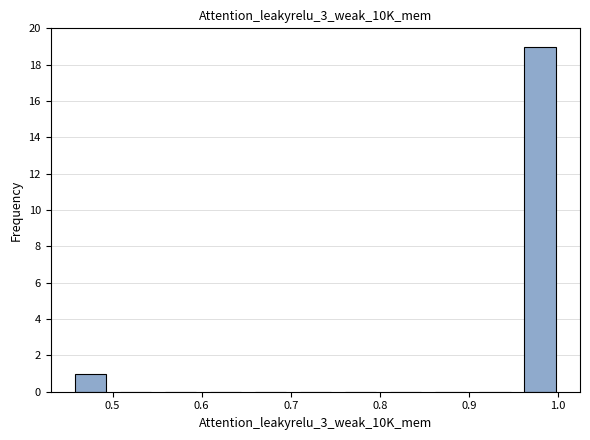

Reading left to right, list every bar in this chart as the range it spans on the x-axis followed by its height. Neither the bar edges nor the heights are printed on the chart, so give them approximately, as read against the axes.

0.45 to 0.50: 1
0.50 to 0.55: 0
0.55 to 0.60: 0
0.60 to 0.65: 0
0.65 to 0.70: 0
0.70 to 0.75: 0
0.75 to 0.80: 0
0.80 to 0.85: 0
0.85 to 0.90: 0
0.90 to 0.95: 0
0.95 to 1.01: 19